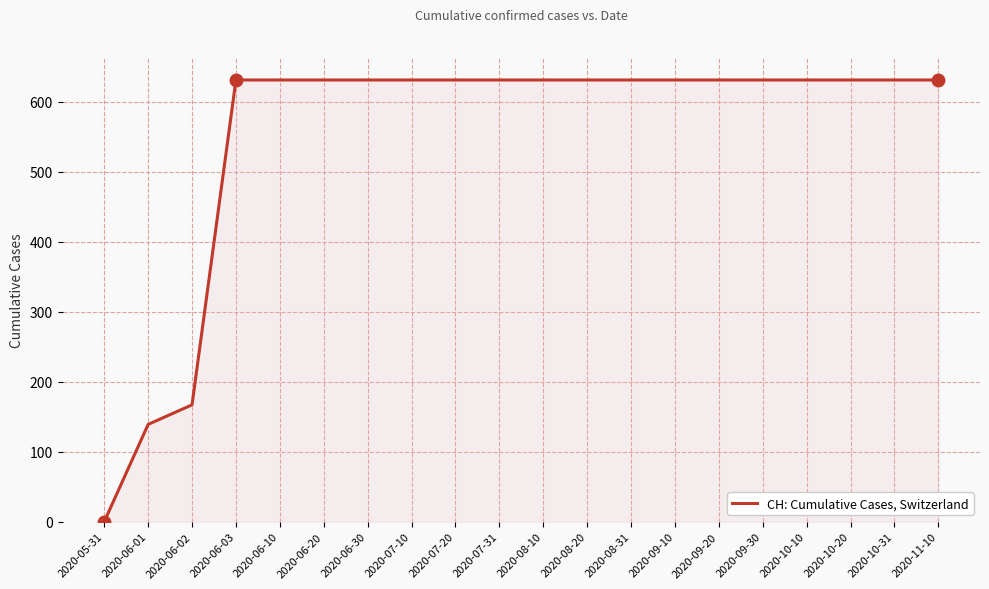

The value at 2020-10-10 is 631. True or false?

True